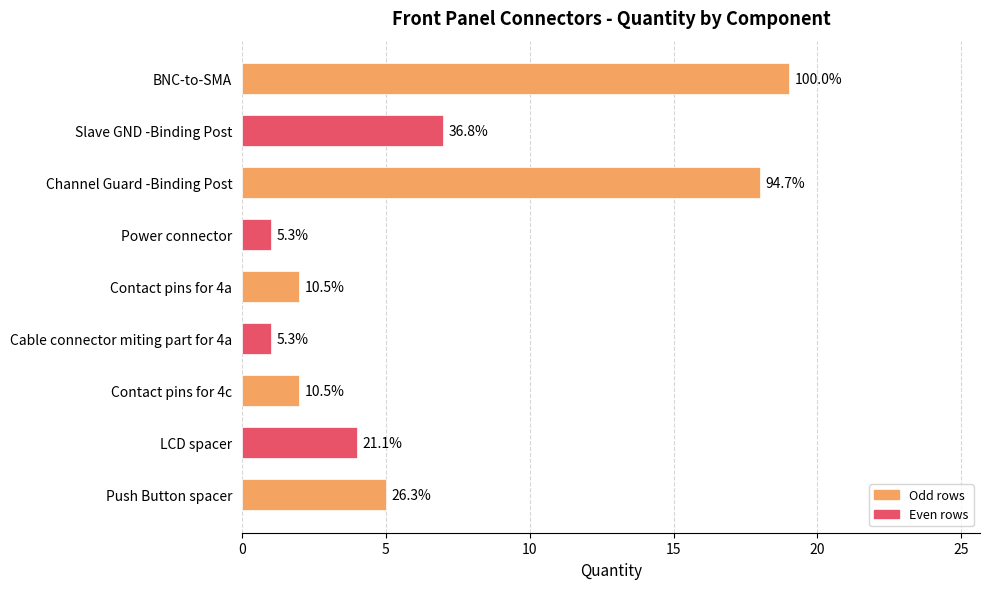

Are the bars horizontal?

Yes